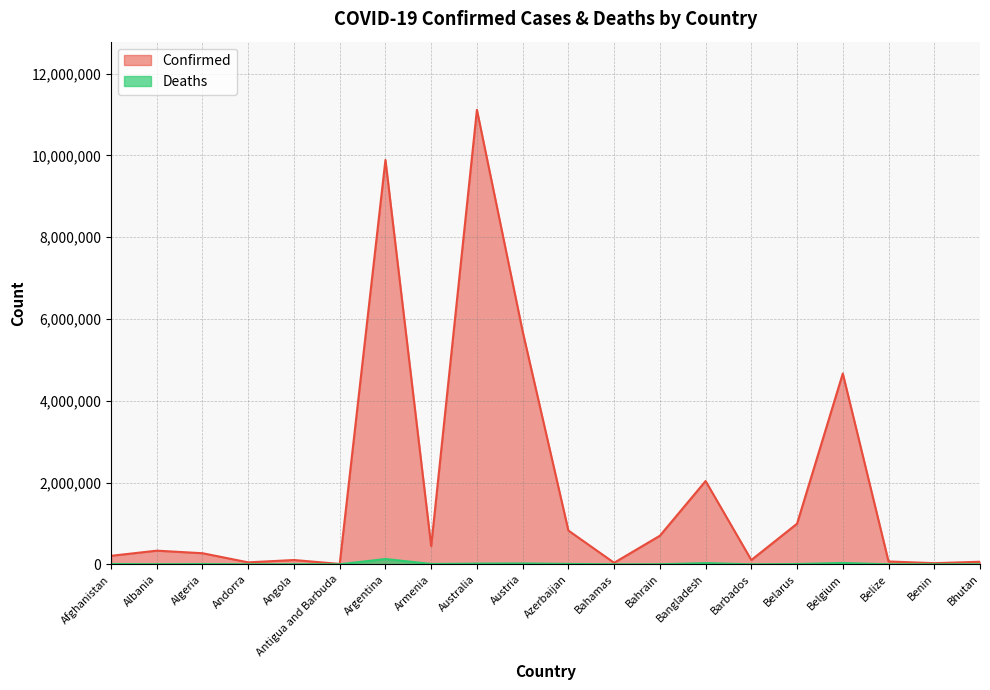

What is the difference between the maximum and second lowest values in the Confirmed series?

11088577